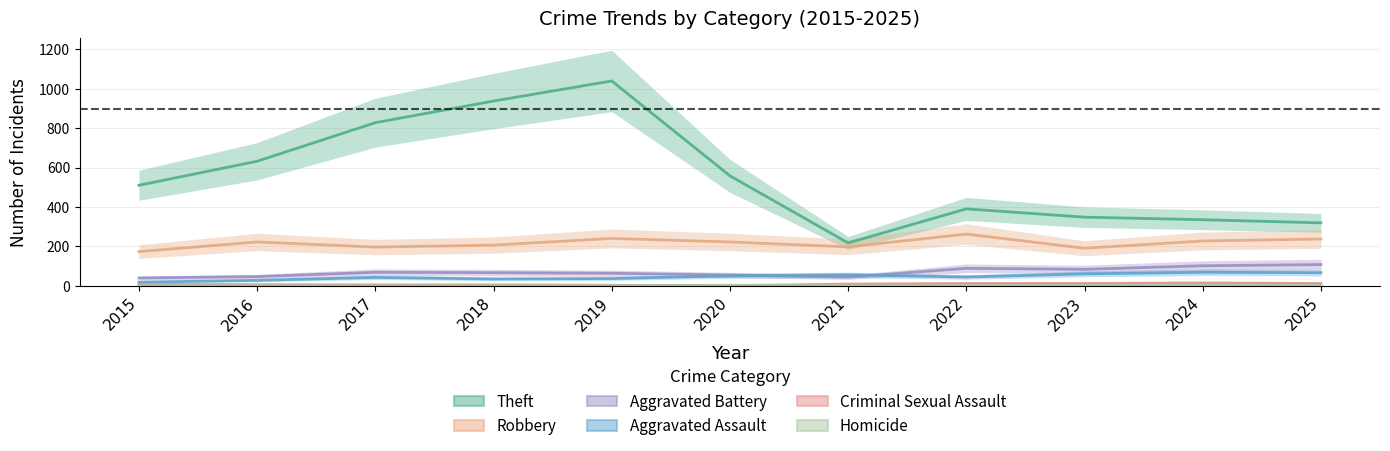

Where does the Theft series first go above 510?

2016